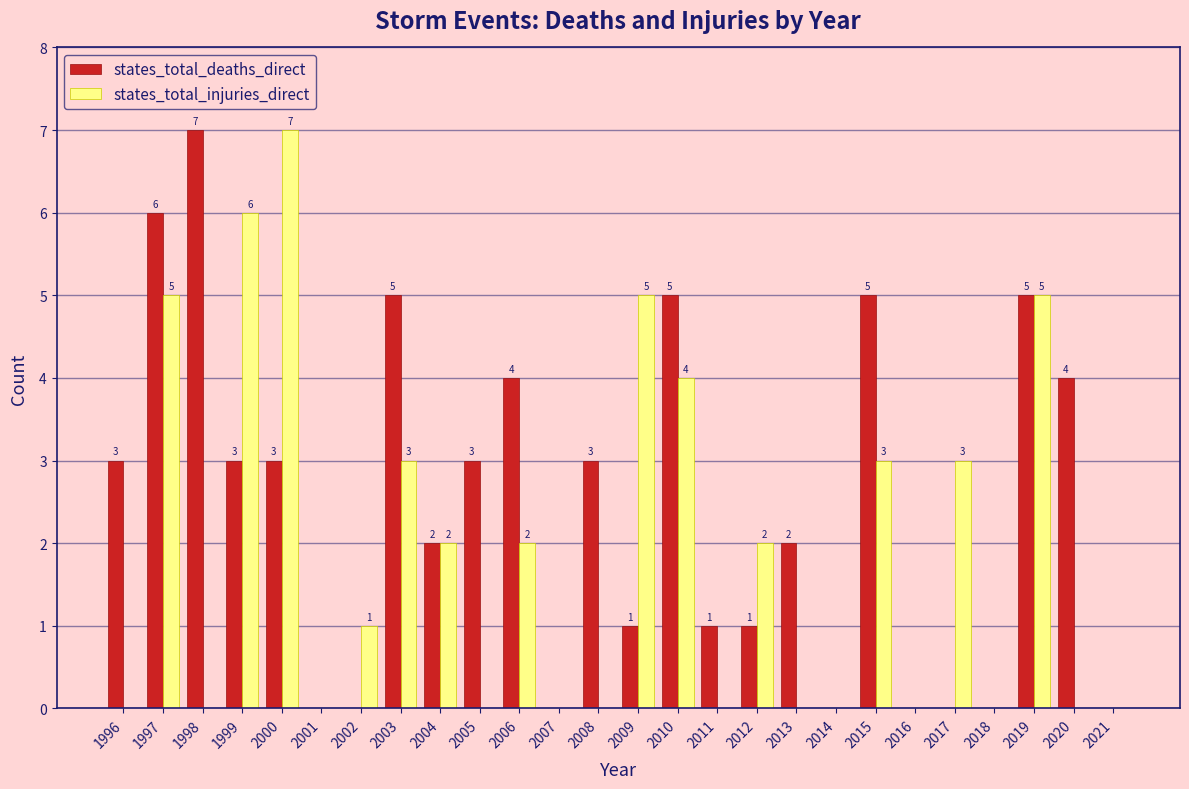

Reading left to right, what are all the values shown in this chart?

states_total_deaths_direct: 1996=3	1997=6	1998=7	1999=3	2000=3	2001=0	2002=0	2003=5	2004=2	2005=3	2006=4	2007=0	2008=3	2009=1	2010=5	2011=1	2012=1	2013=2	2014=0	2015=5	2016=0	2017=0	2018=0	2019=5	2020=4	2021=0
states_total_injuries_direct: 1996=0	1997=5	1998=0	1999=6	2000=7	2001=0	2002=1	2003=3	2004=2	2005=0	2006=2	2007=0	2008=0	2009=5	2010=4	2011=0	2012=2	2013=0	2014=0	2015=3	2016=0	2017=3	2018=0	2019=5	2020=0	2021=0